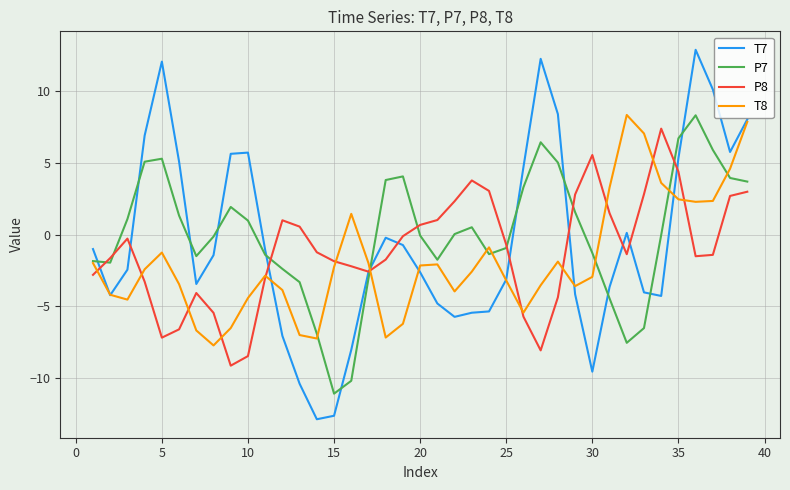

List the series in order of their overall mean, highest first.

P7, T7, P8, T8